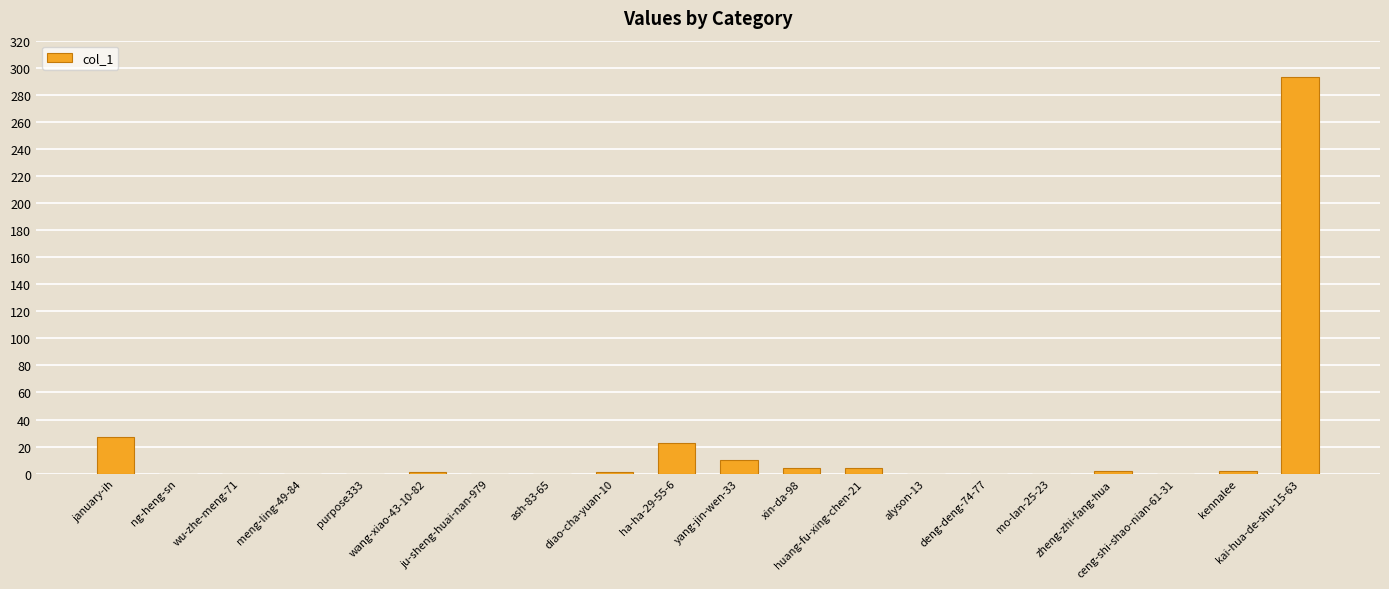

What is the greatest value displayed?

293